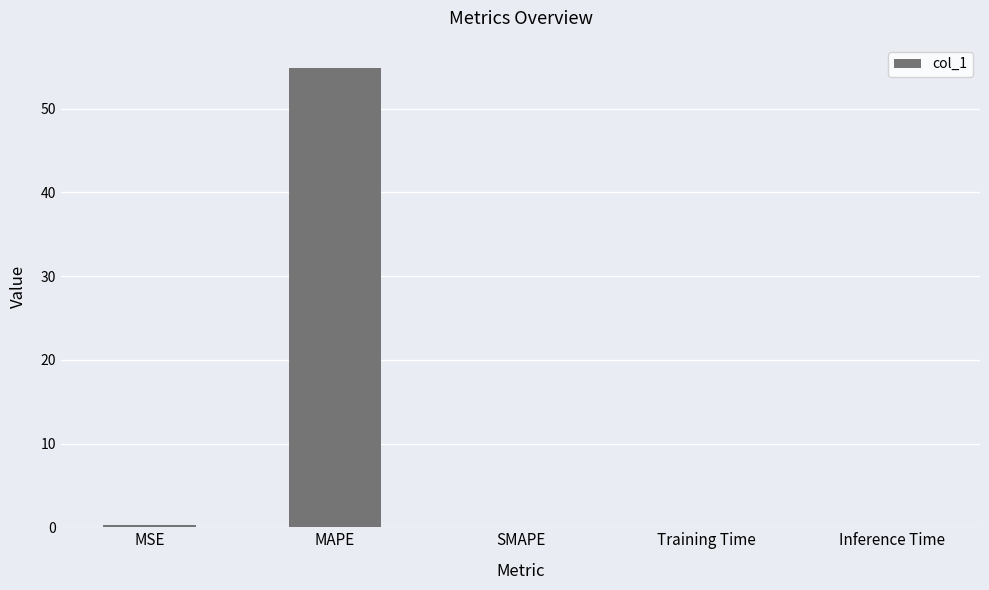

The value at SMAPE is 0.0. True or false?

True